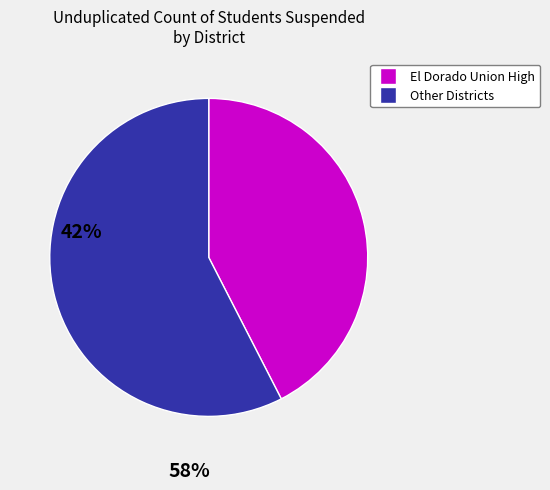

Does any single category account for the majority?

Yes